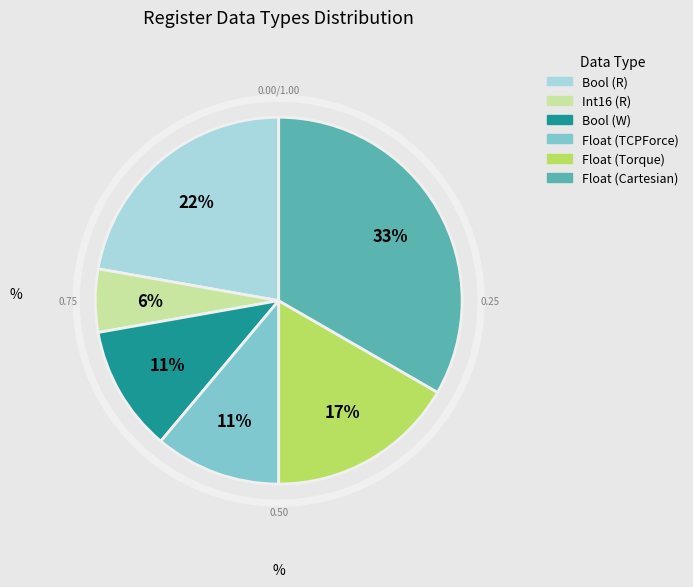

How many slices are in this pie chart?

6